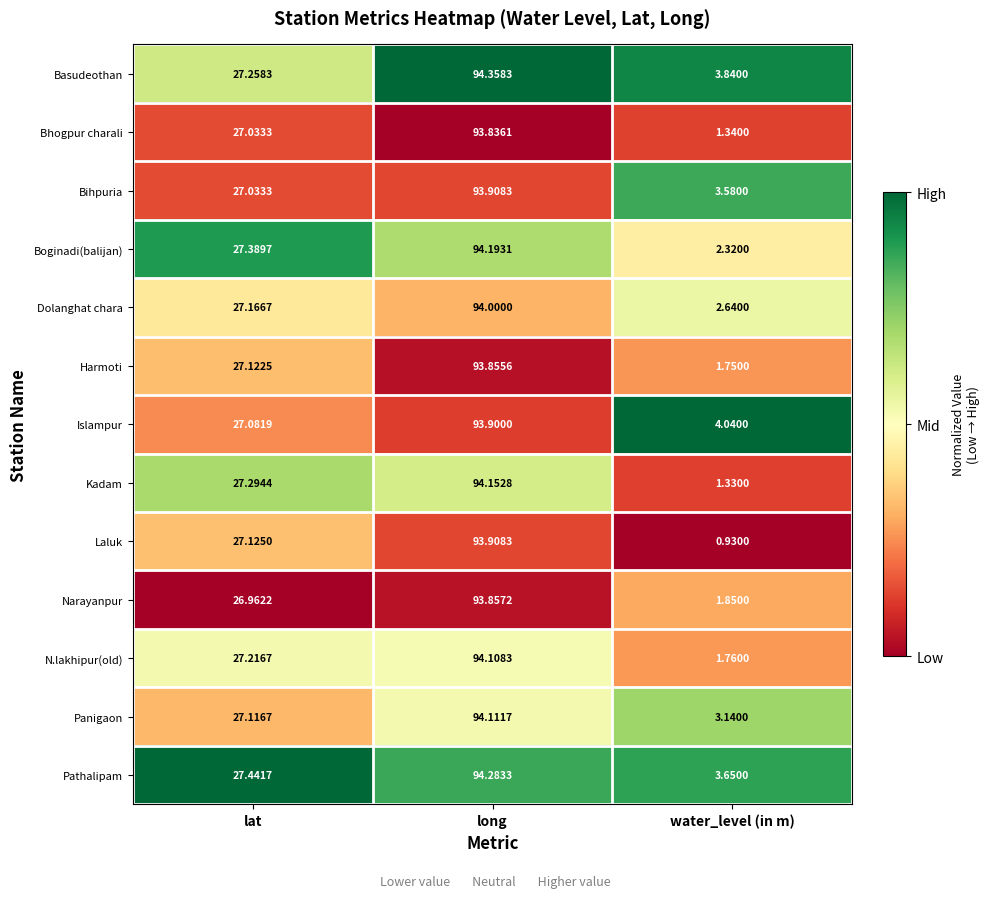

Rank the categories by Basudeothan value from highest to lowest.

long, lat, water_level (in m)